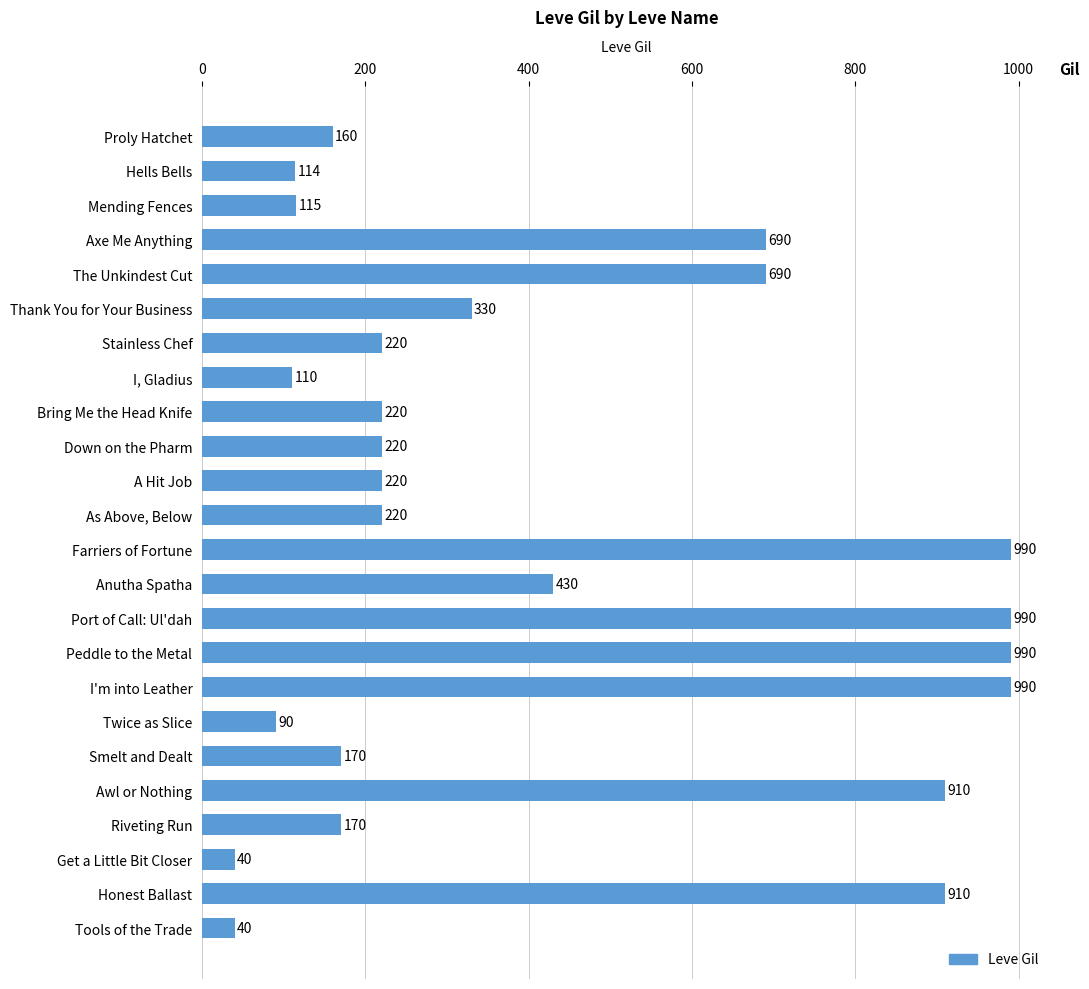

At which label is the value closest to 515?

Anutha Spatha